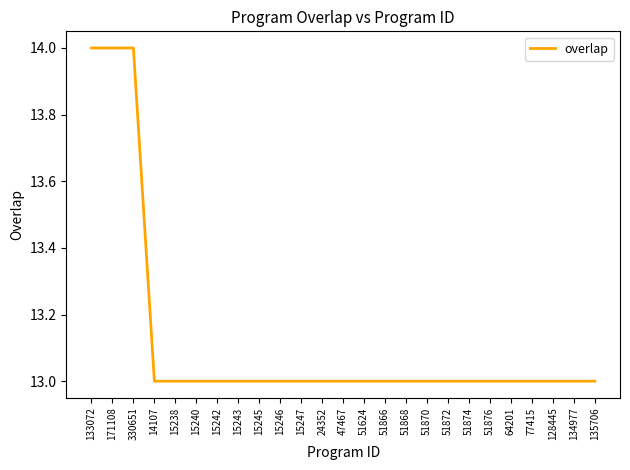

What is the approximate value at 47467?

13